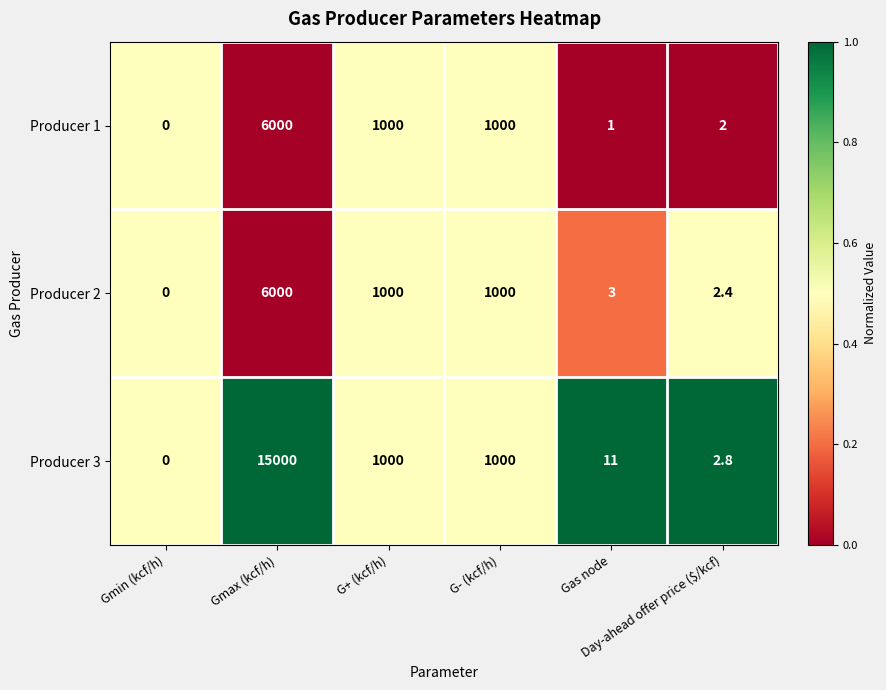

What is the maximum value for Producer 1?

6000.0